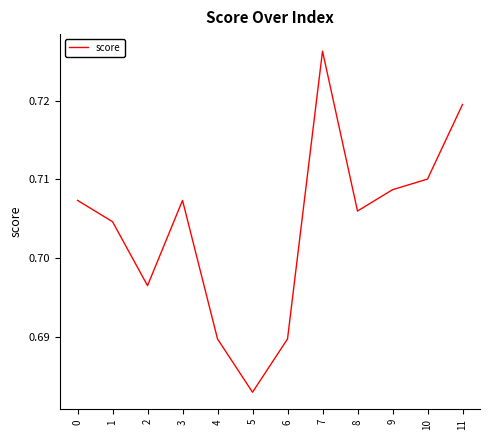

Is this an area chart (filled region under the line)?

No